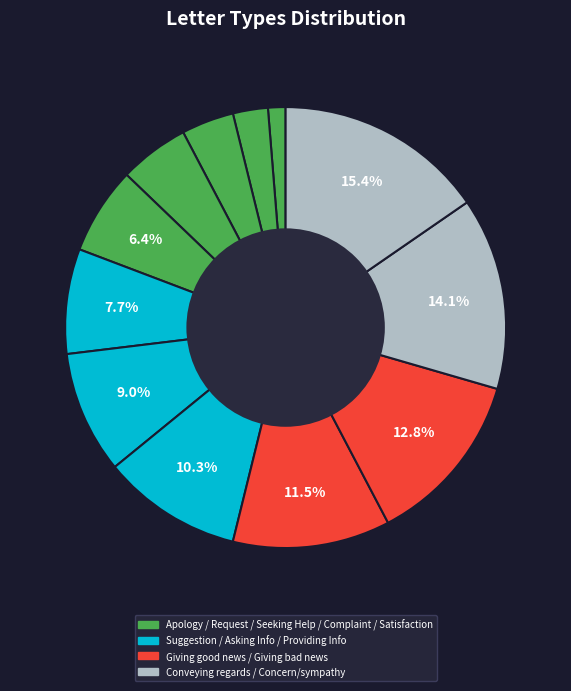

Rank the categories by value from highest to lowest.

Concern/sympathy, Conveying regards, Giving bad news, Giving good news, Providing Information, Asking for Information, Suggestion, Satisfaction, Complaint, Seeking Help, Request, Apology